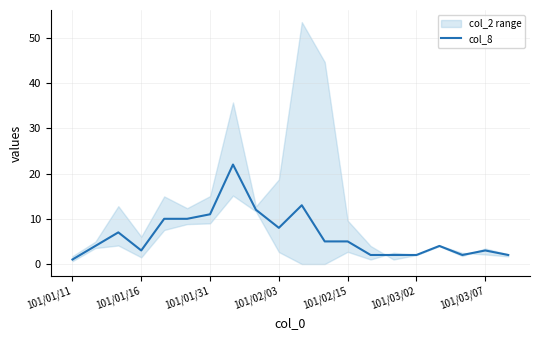

True or false: there are more than 2 points higher than both neighbors.

True